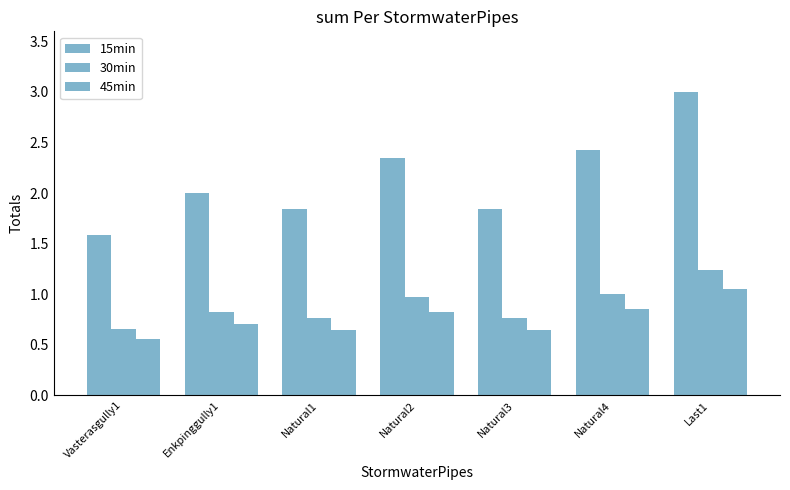

Does the chart contain any negative values?

No